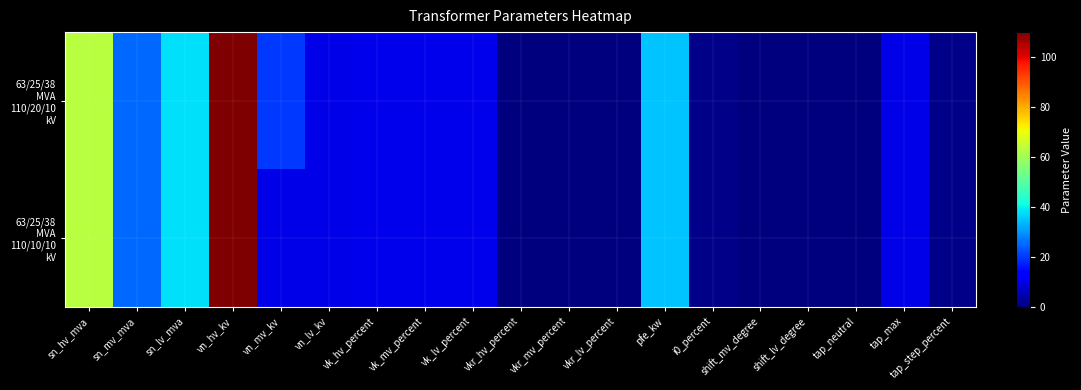

At which category does the chart reach its minimum across all series?

shift_mv_degree